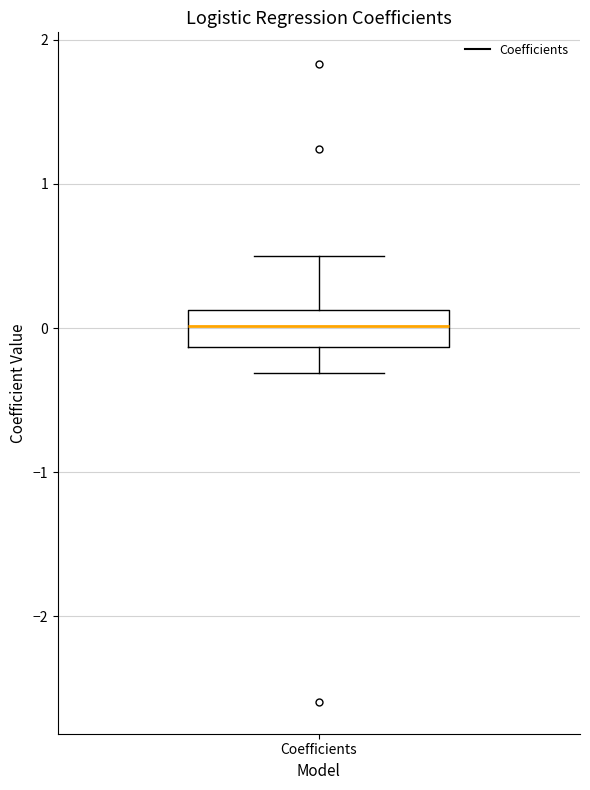

Transcribe this box plot: give where the median line is, the range the box spans, and where the two whiskers end, as read against the y-axis. The values are not printed on the chart, so give them approximately, as read against the axis.

median 0.0, box -0.1 to 0.1, whiskers -0.3 to 0.5